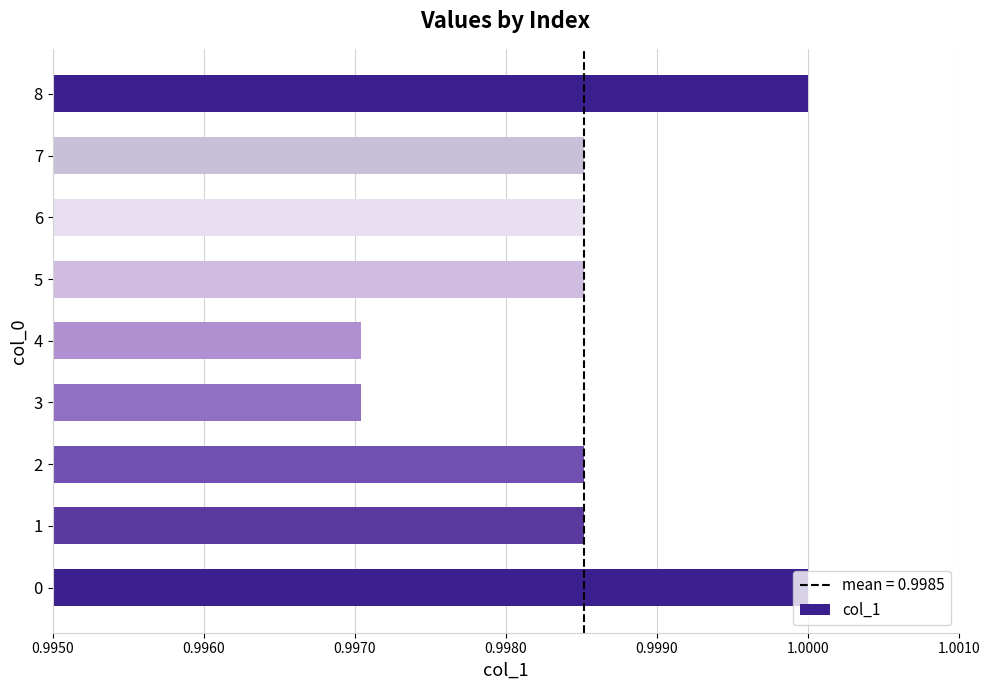

Between 6 and 3, which is larger?

6